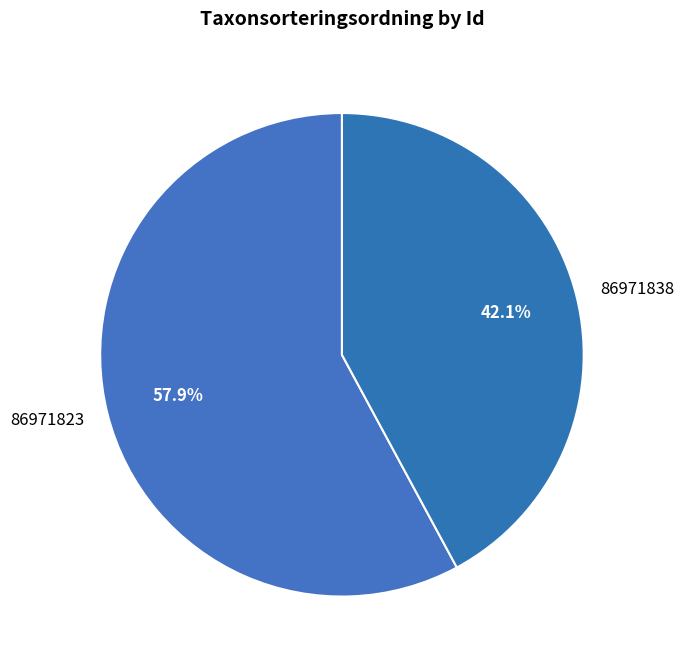

Which has a higher value, 86971823 or 86971838?

86971823